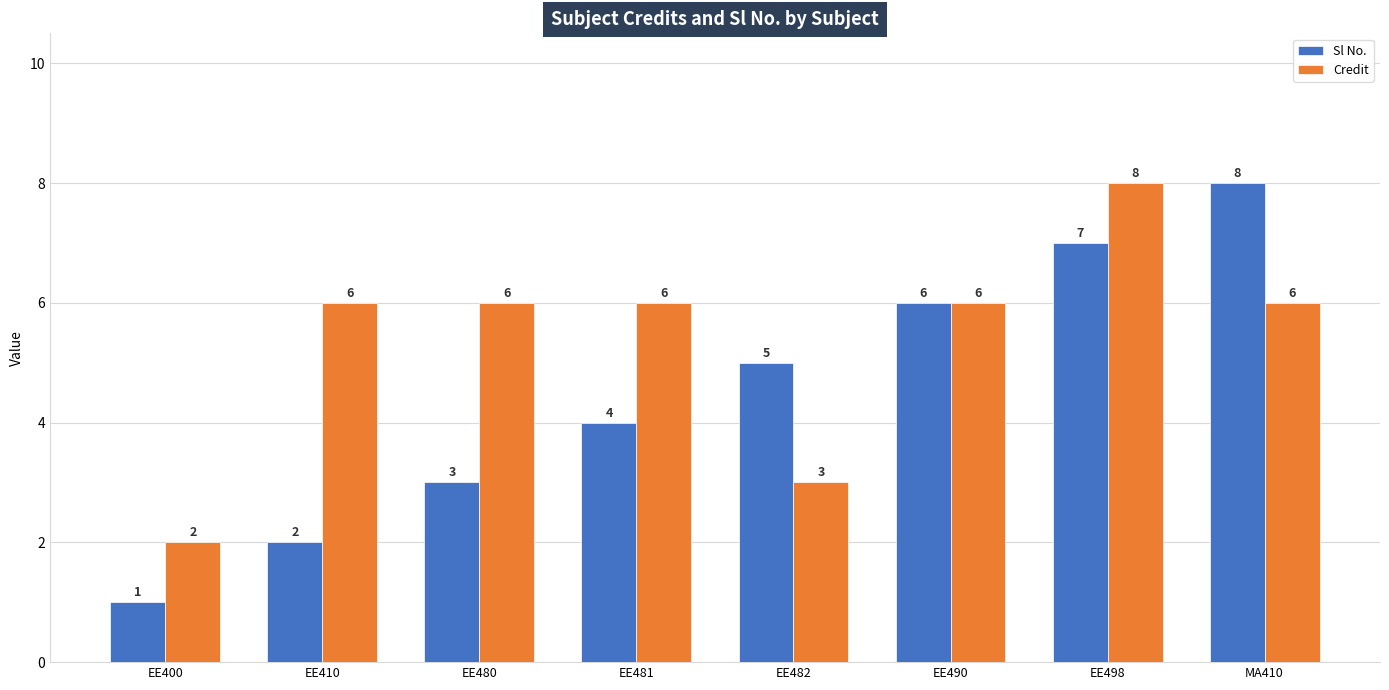

What are all the series names shown in the legend?

Sl No., Credit